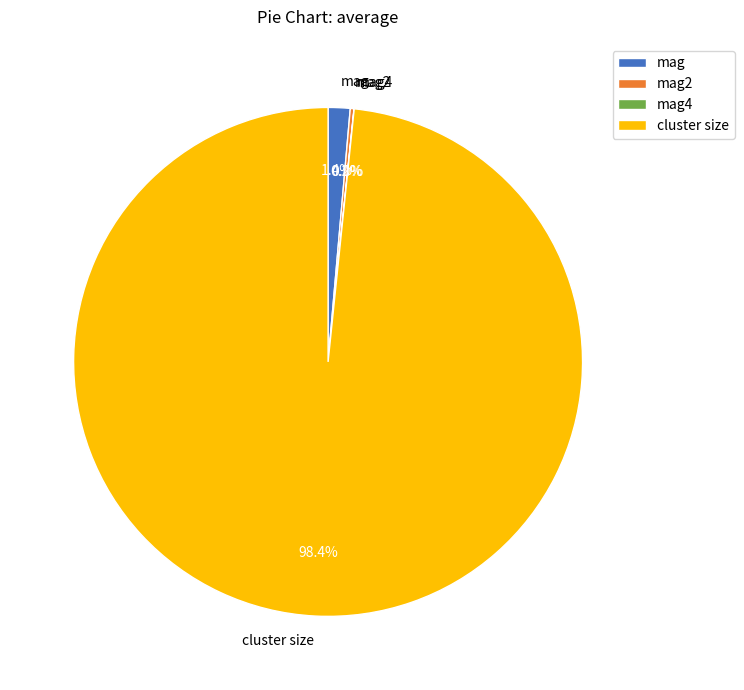

Is the sum of cluster size and mag greater than half?

Yes